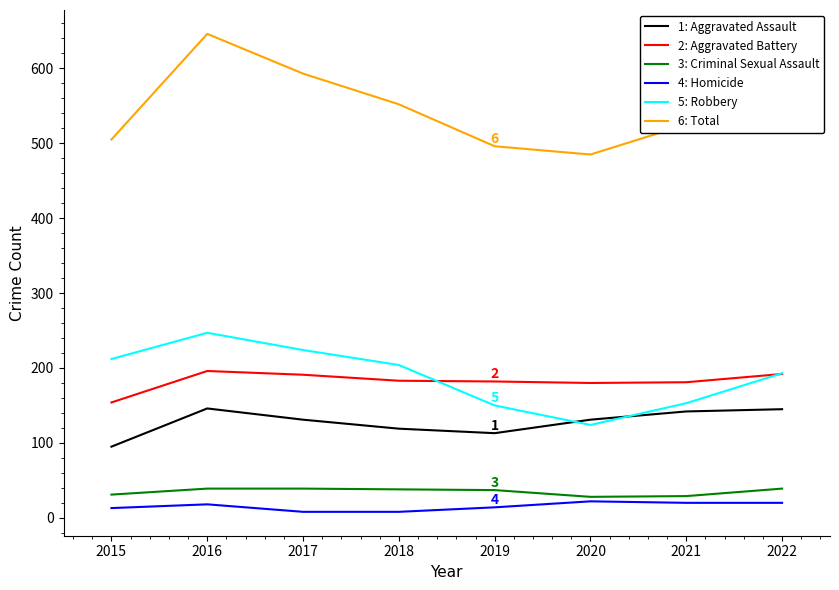

How many lines are shown in the chart?

6